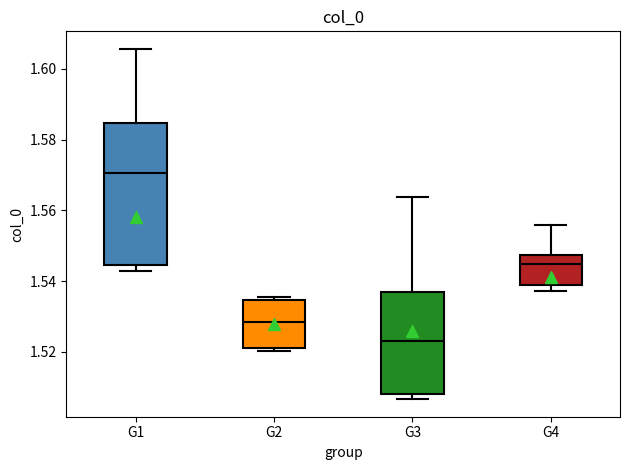

Reading left to right, read every box against the y-axis: the position of its median line, the range the box covers, and the ends of its whiskers. The values are not printed on the chart, so give them approximately, as read against the axis.

G1: median 1.570, box 1.544 to 1.584, whiskers 1.542 to 1.606
G2: median 1.528, box 1.522 to 1.534, whiskers 1.520 to 1.536
G3: median 1.524, box 1.508 to 1.538, whiskers 1.506 to 1.564
G4: median 1.544, box 1.538 to 1.548, whiskers 1.538 (just below the box's lower edge) to 1.556